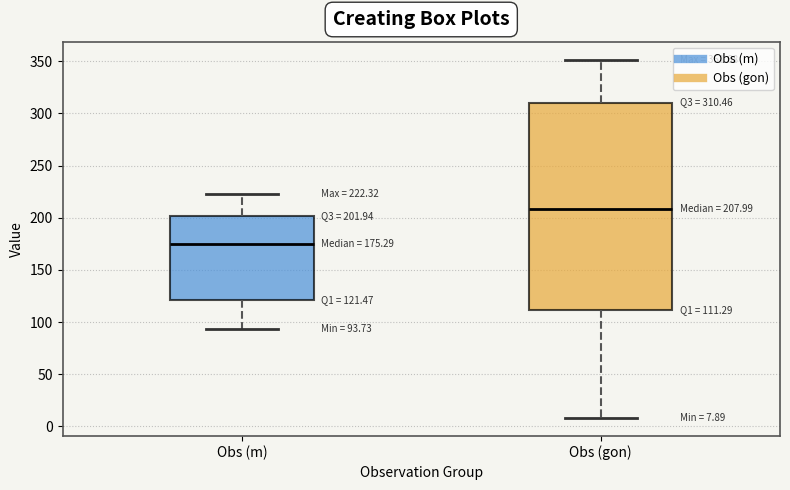

Which box is the tallest, from its lower edge to its upper edge?

Obs (gon)